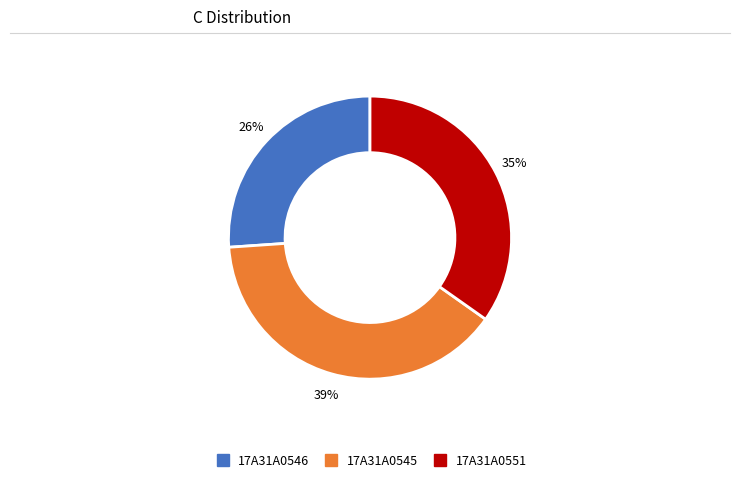

Do 17A31A0551 and 17A31A0546 together represent more than half of the pie?

Yes